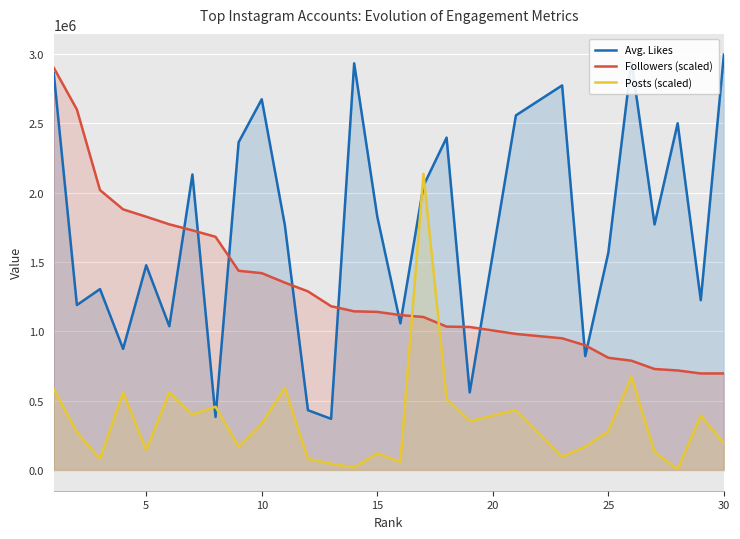

What is the lowest value of the Followers (scaled) series?

696000.0